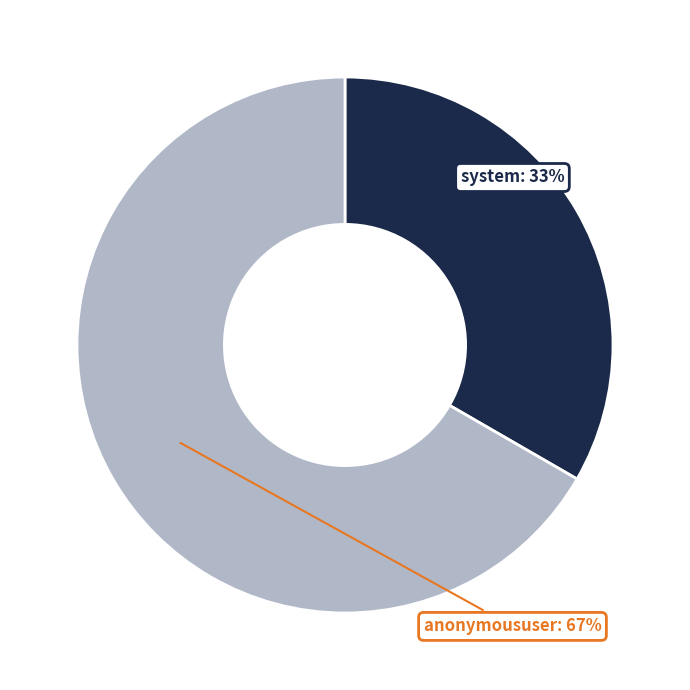

What percentage do anonymoususer and system together represent?

100.0%